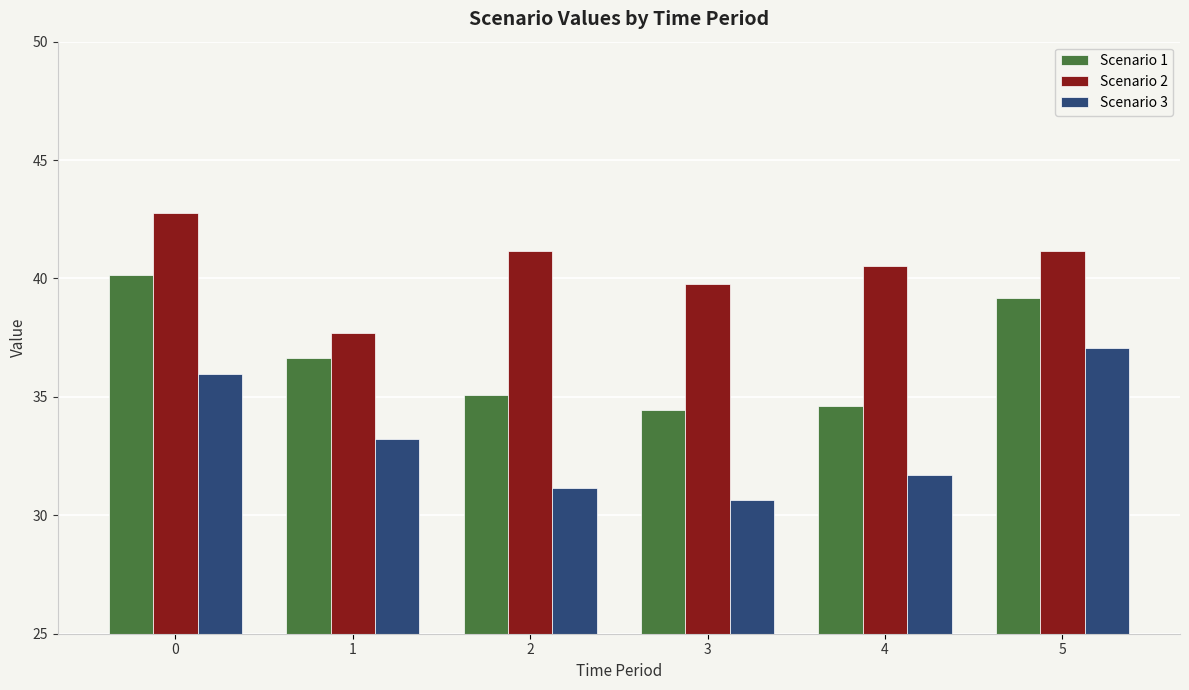

At 0, list the series in order from largest to smallest.

Scenario 2, Scenario 1, Scenario 3